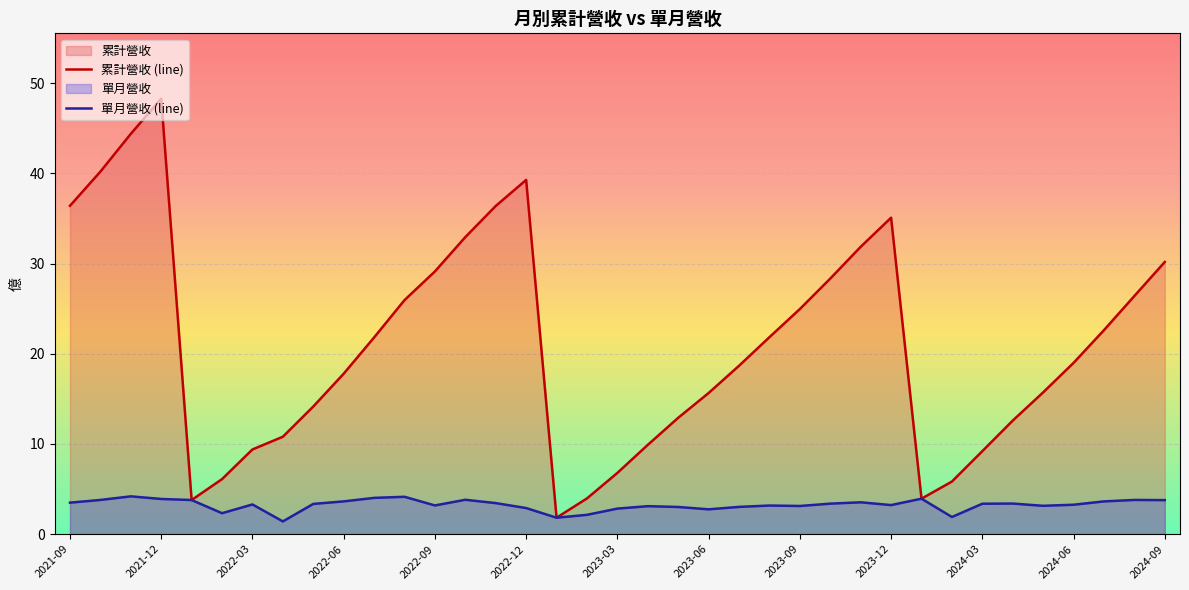

How many data points in 營業收入 are less than 3?

8